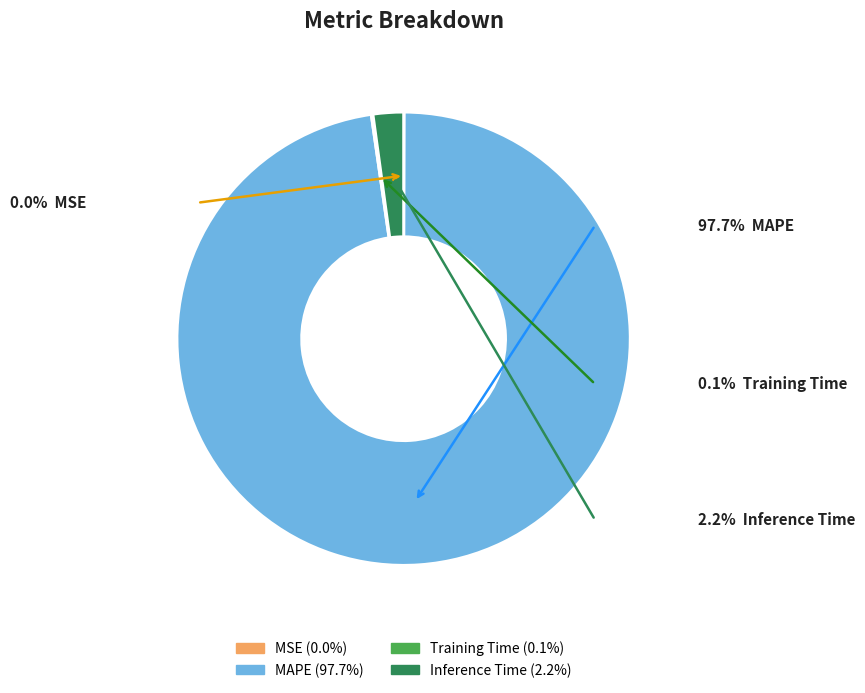

To the nearest percent, what is the combined percentage of MAPE and Training Time?

98%